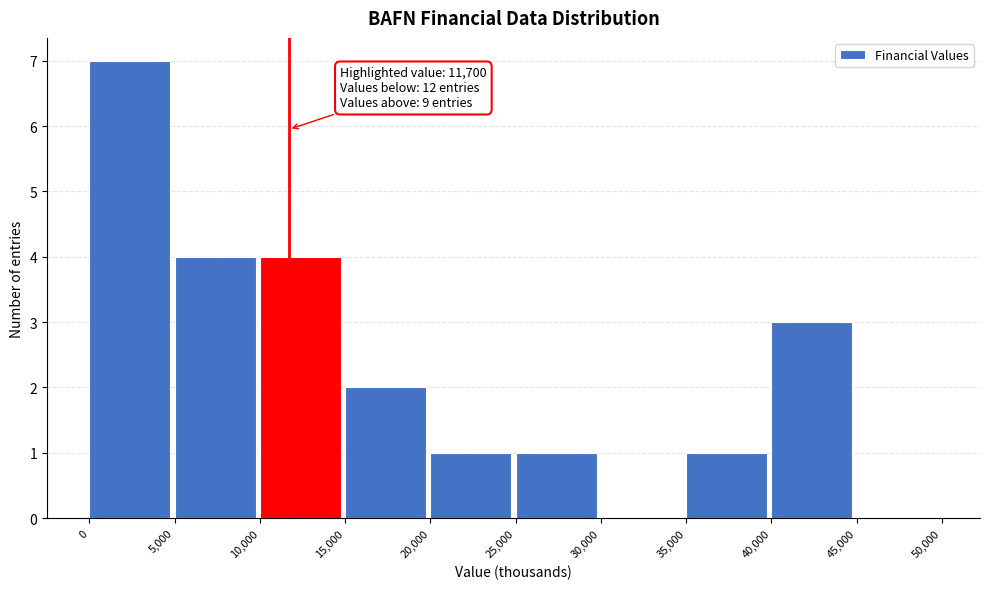

Which range on the x-axis has the tallest bar?

0 to 5,000